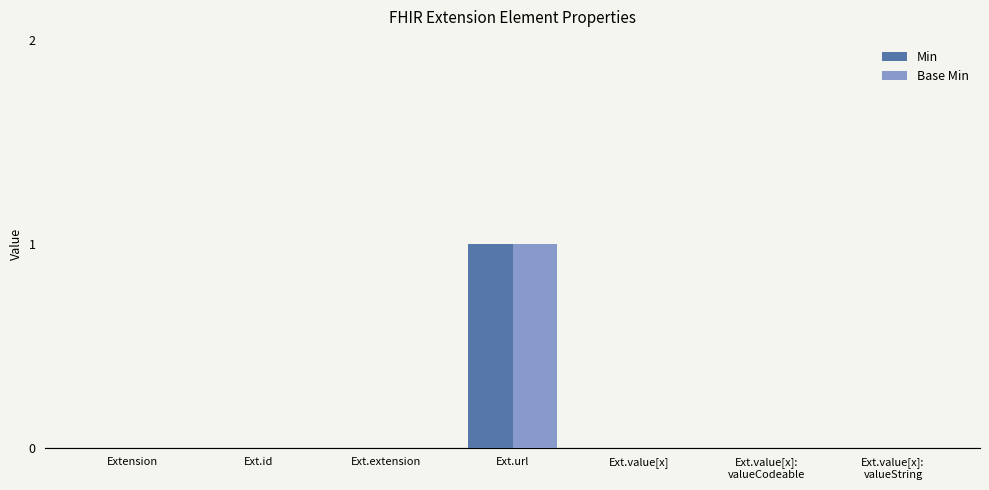

The Base Min series shows 0 at Ext.value[x]. True or false?

True